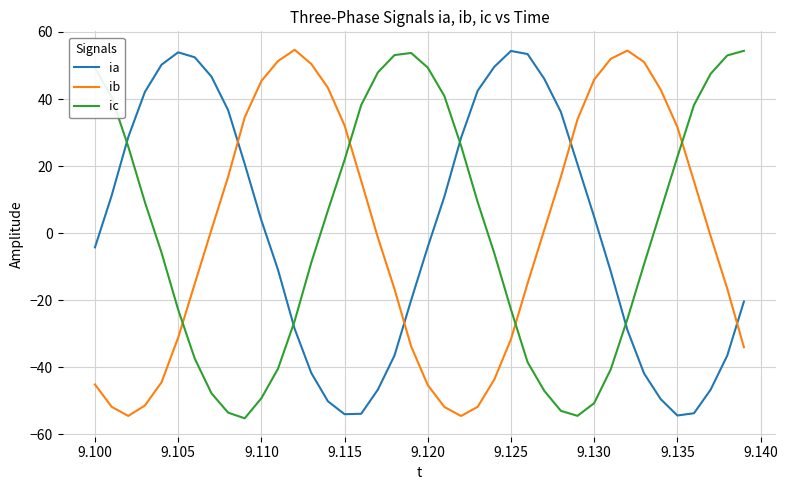

How many values in ia are above zero?

20